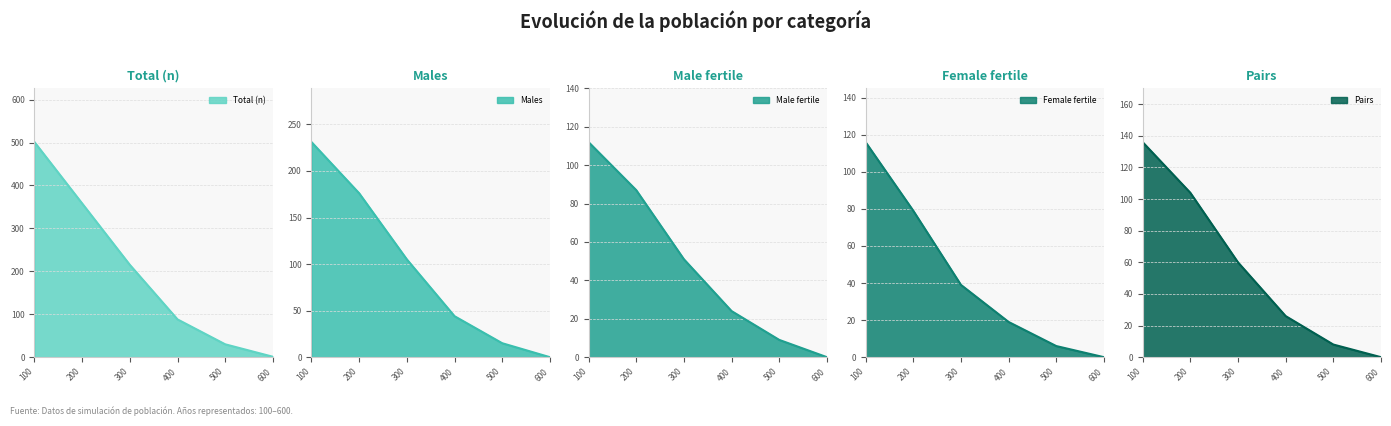

List the series in order of their peak value, lowest first.

n_male_fertile, n_female_fertile, n_pairs, n_male, n